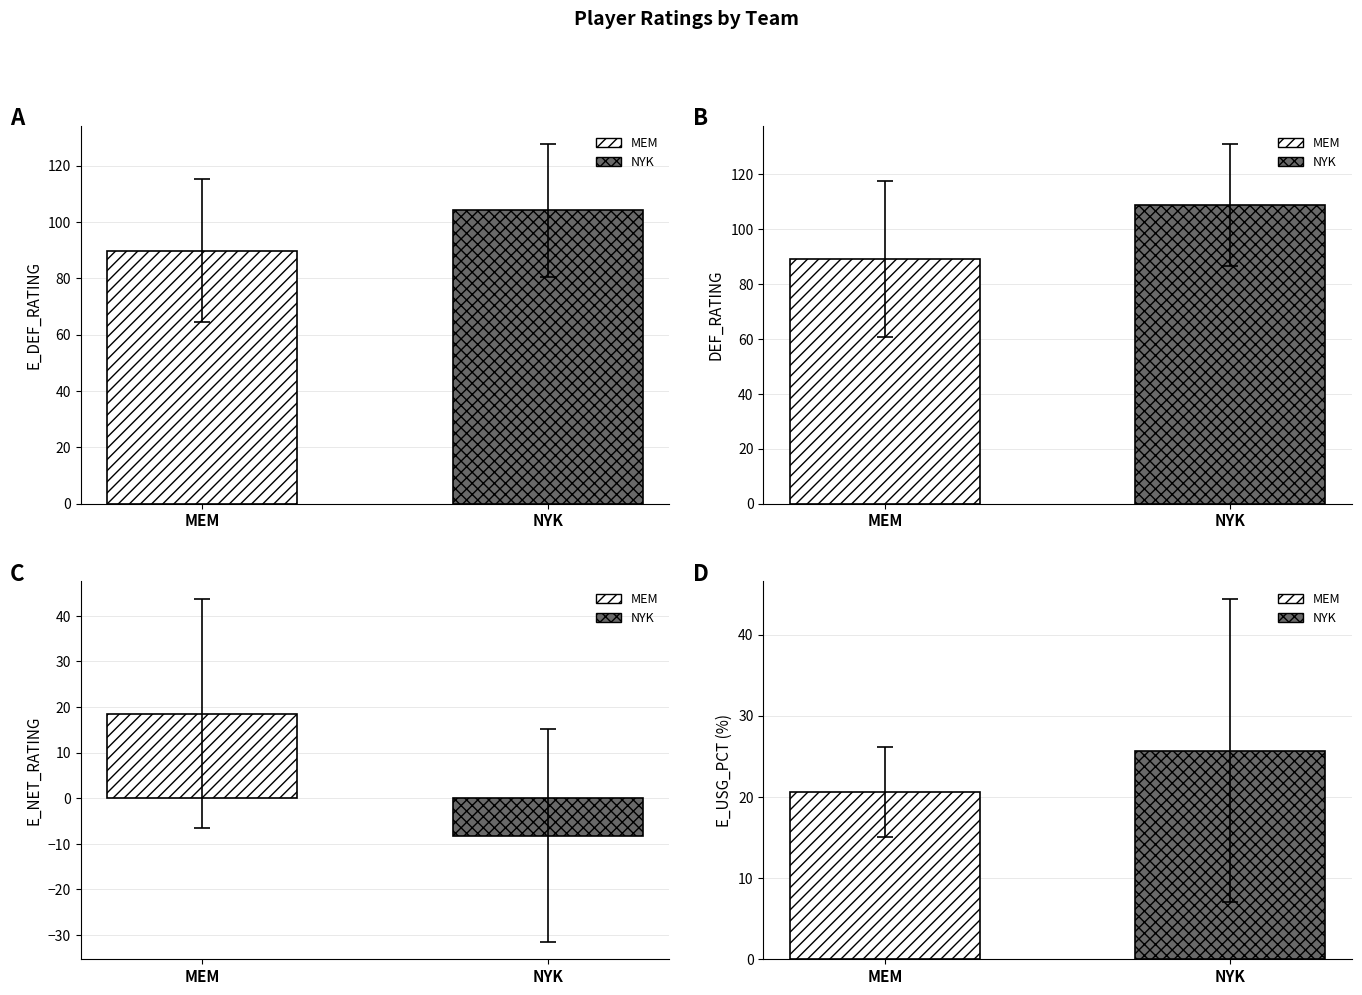

What is the smallest value displayed?

-8.2